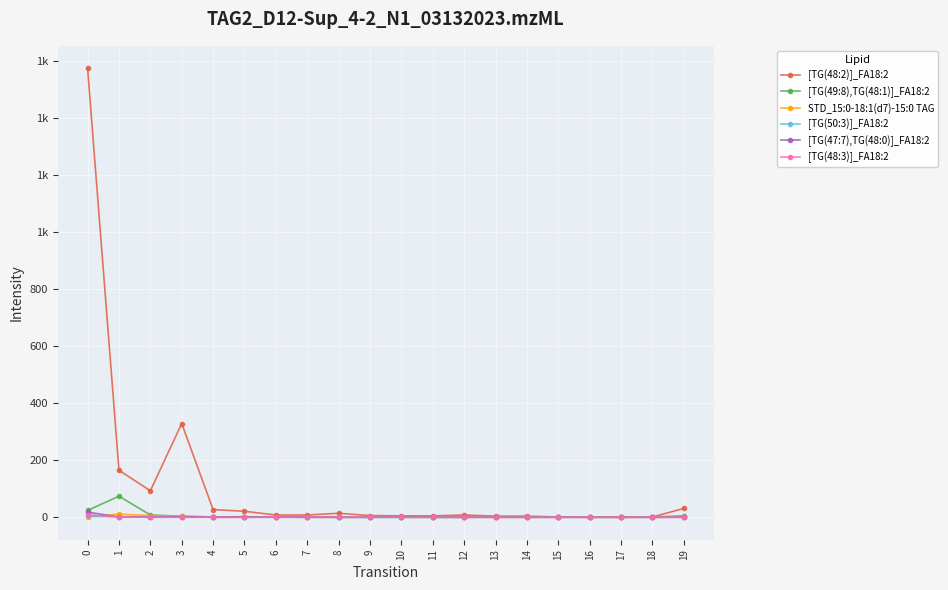

Does the chart have visible grid lines?

Yes